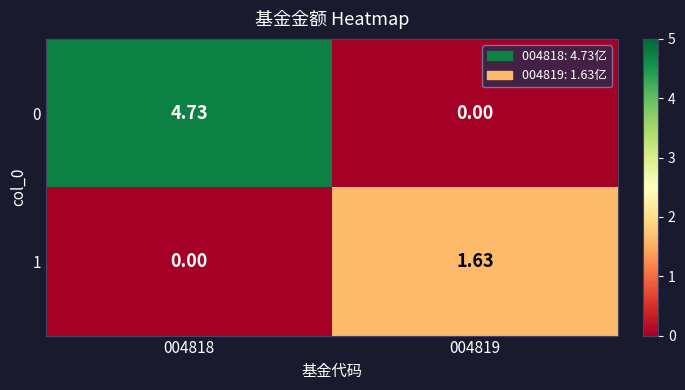

Rank the series at 004818 from lowest to highest value.

1, 0